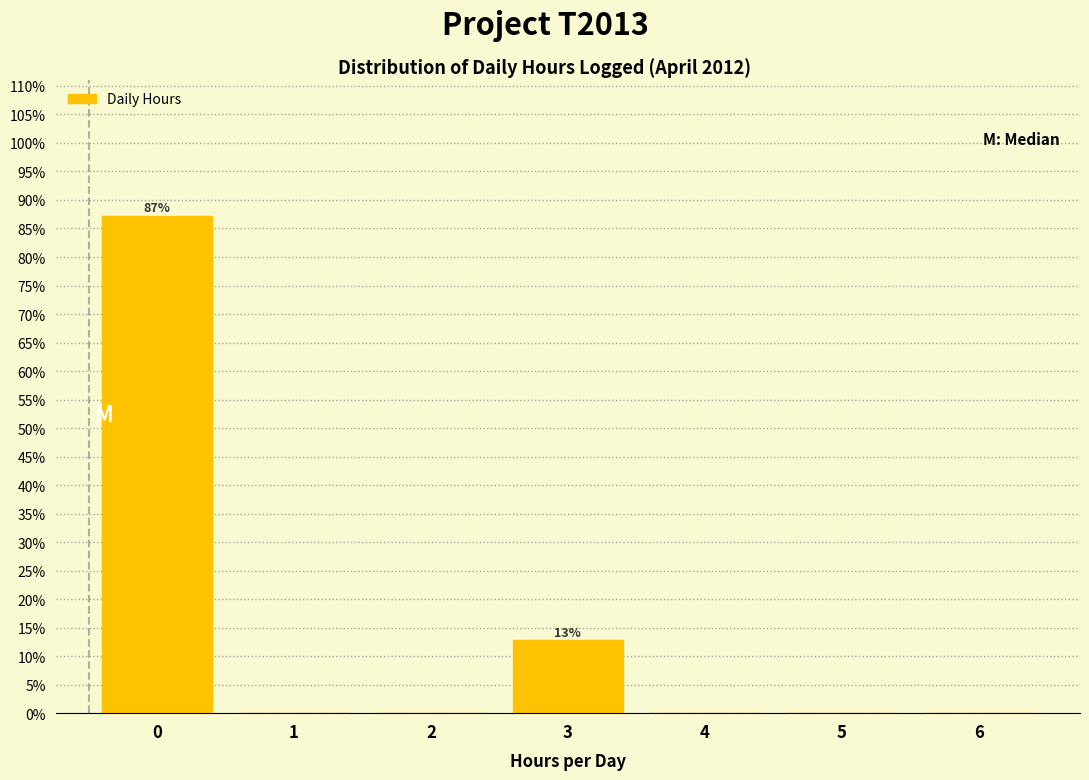

Reading left to right, extract all data points from this chart.

0=87.2	1=0.0	2=0.0	3=12.8	4=0.0	5=0.0	6=0.0